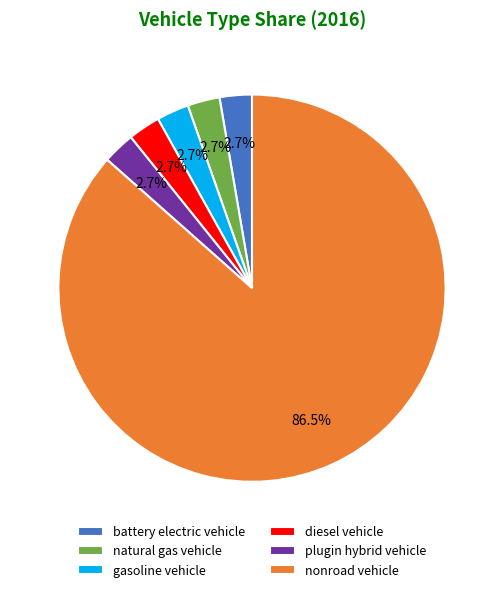

How many slices are in this pie chart?

6